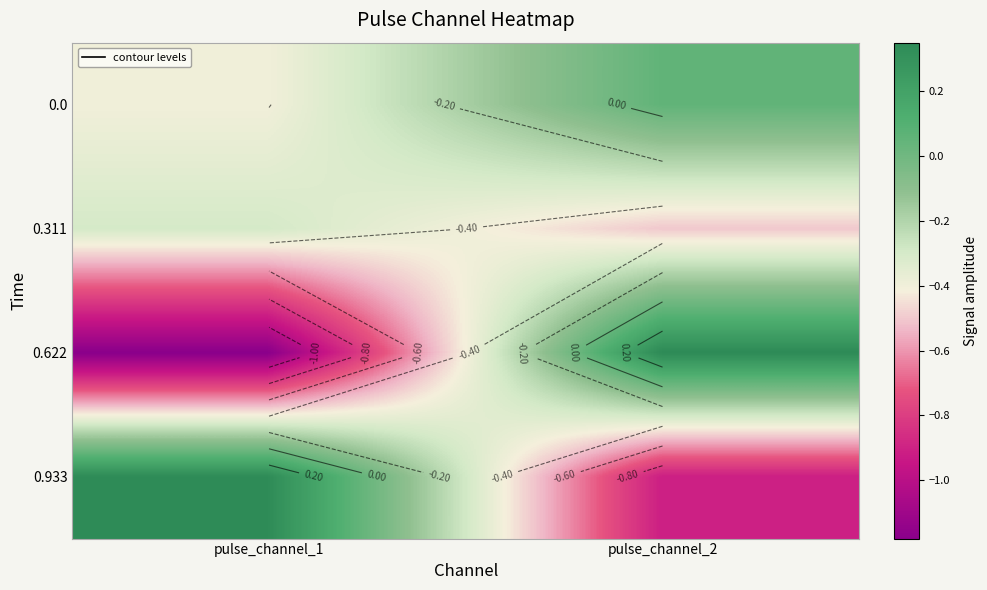

True or false: 0.311 has a value of -0.5 at pulse_channel_2.

True